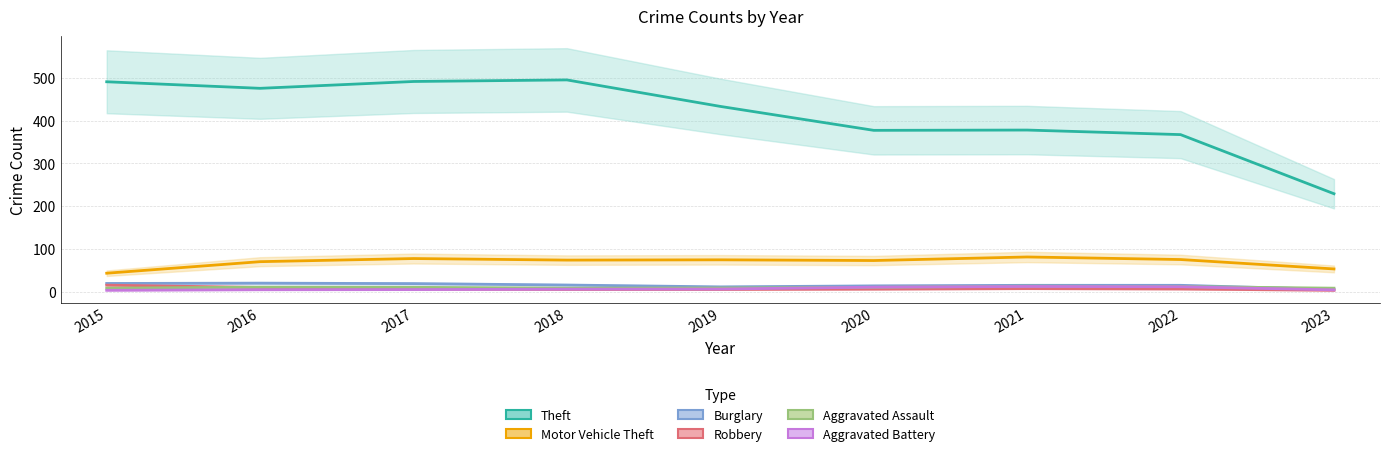

Reading left to right, what are all the values shown in this chart?

Theft: 491.0	475.7	491.7	495.3	433.3	377.3	378.0	367.3	229.0
Motor Vehicle Theft: 43.0	70.0	77.3	73.7	74.3	72.7	81.0	75.0	53.0
Burglary: 19.0	19.7	18.7	15.3	11.0	13.3	14.7	14.7	5.0
Robbery: 15.0	9.7	5.7	5.0	5.0	5.7	7.0	6.0	3.0
Aggravated Assault: 8.0	10.3	10.0	8.0	8.3	10.0	12.7	11.7	8.0
Aggravated Battery: 3.0	4.3	4.7	5.7	6.0	10.3	12.0	11.3	4.0